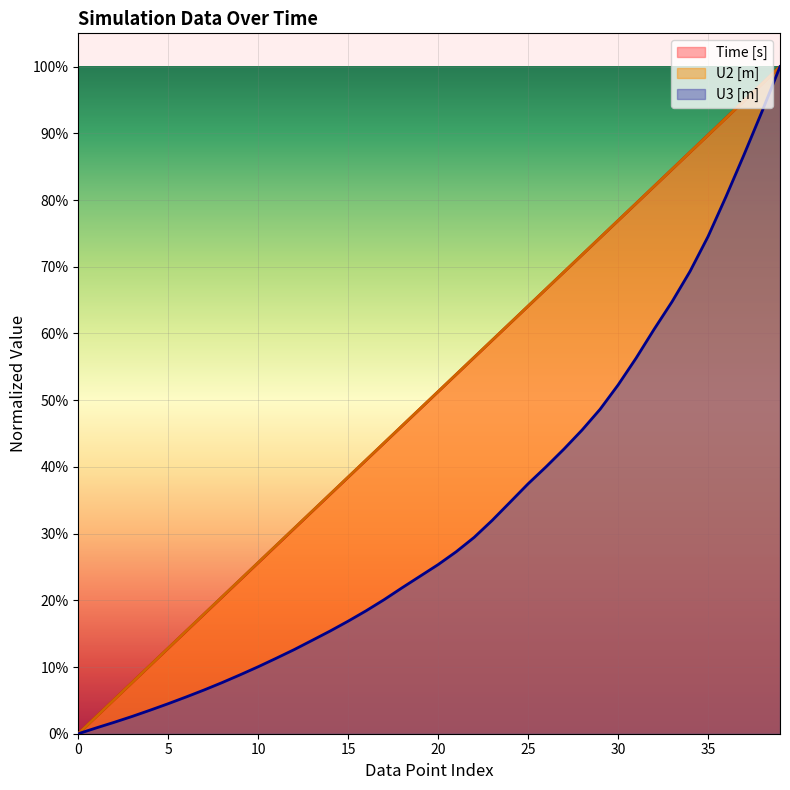

Does the chart display data point markers on the line(s)?

No